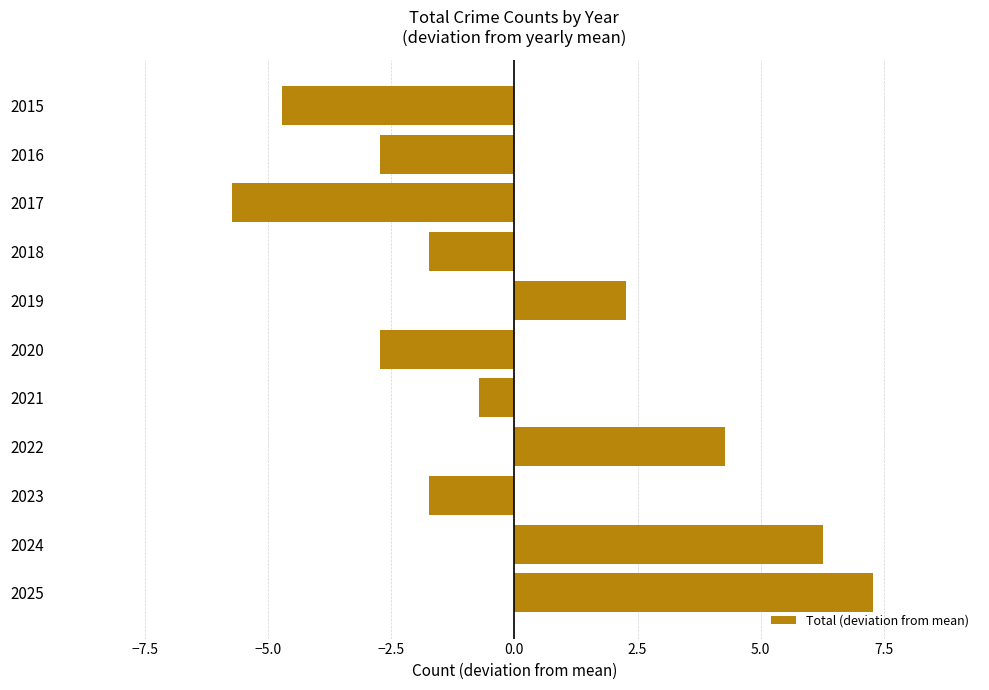

Which label corresponds to the largest value in the chart?

2025